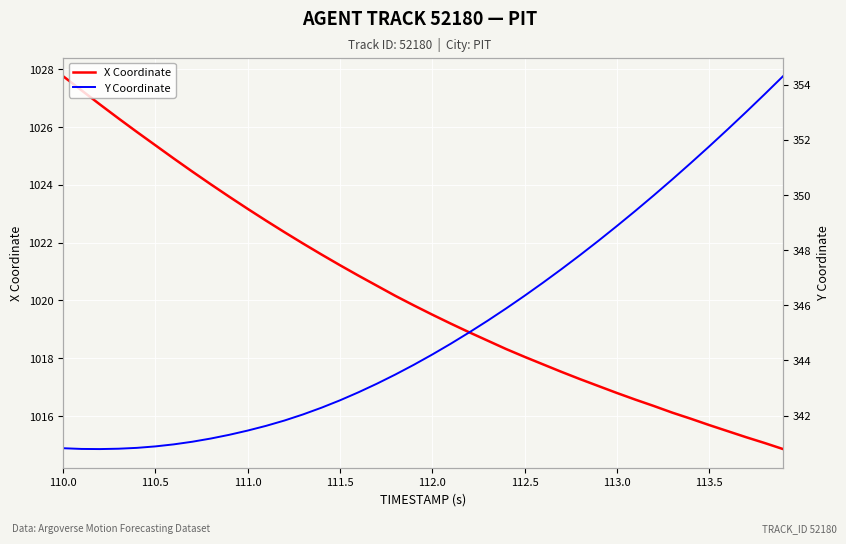

What is the difference between the maximum and second lowest values in the Y Coordinate series?

13.5